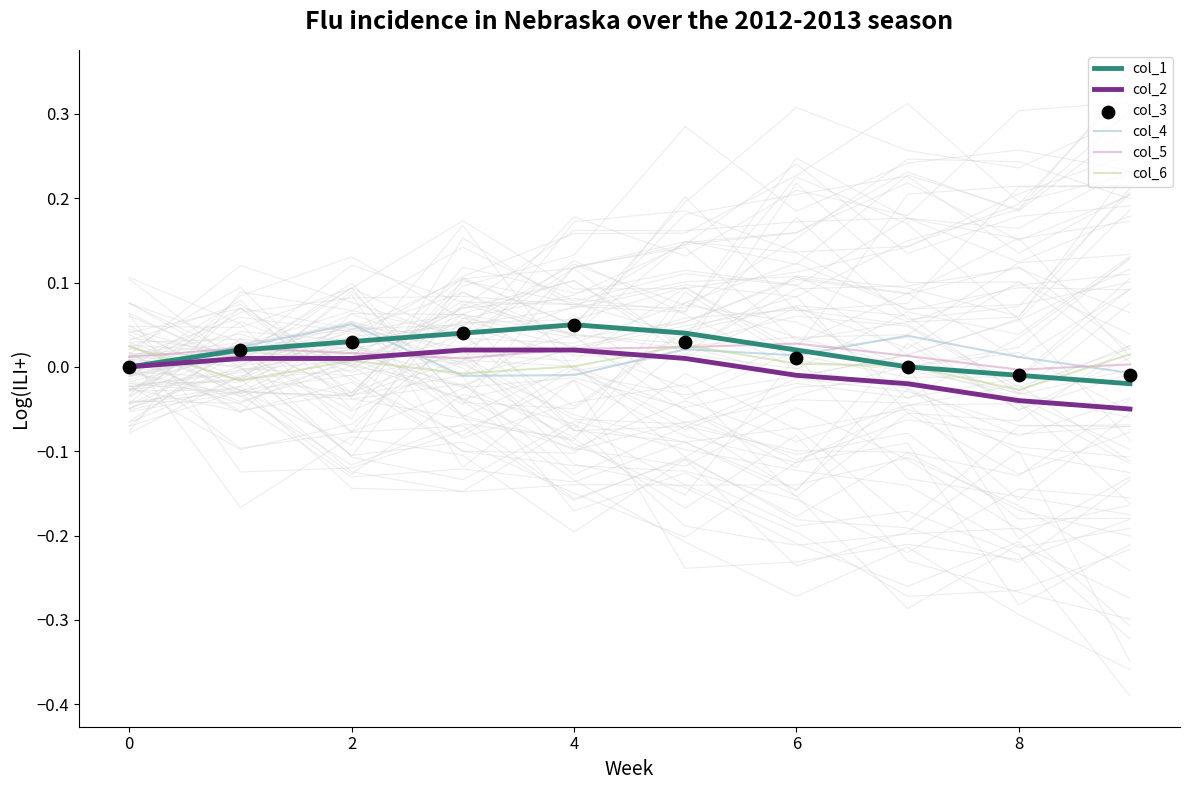

Is it true that col_1 equals 0.0 at 0?

True